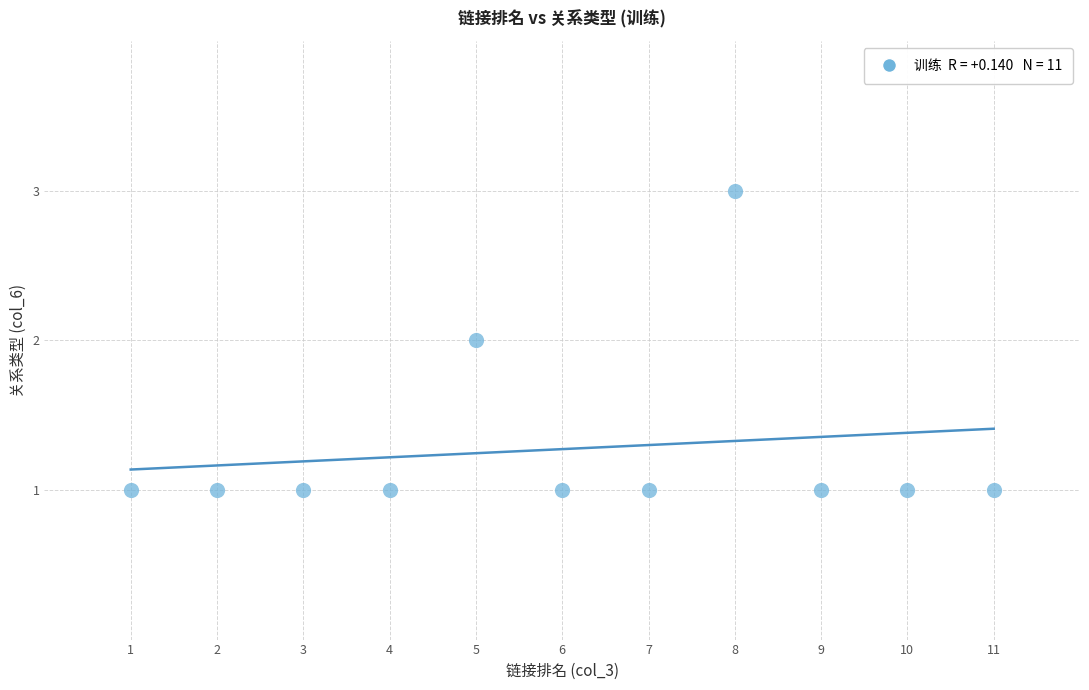

What is the average X value?

6